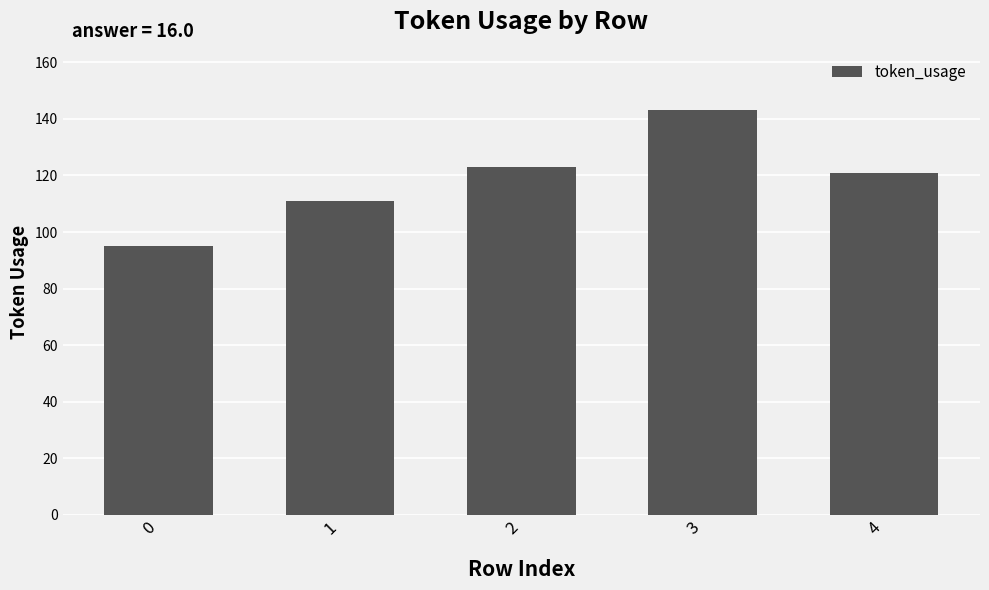

Which label corresponds to the largest value in the chart?

3